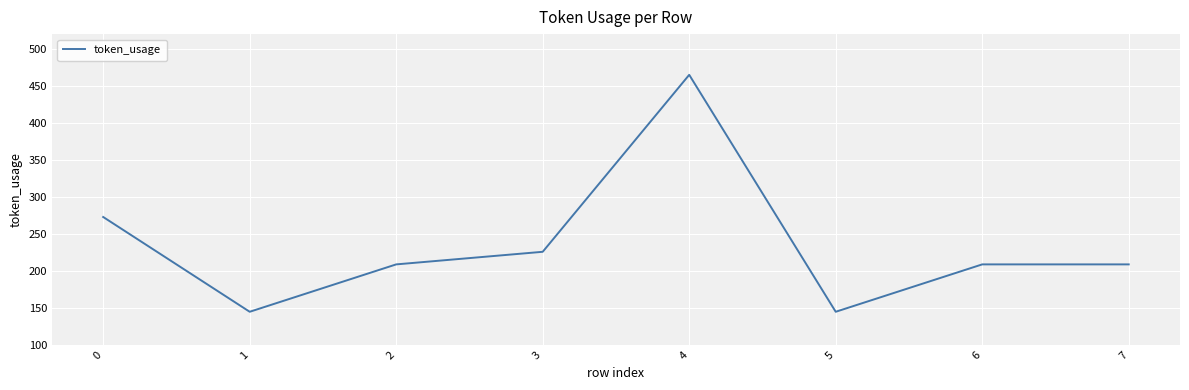

What is the sum of all values?

1881